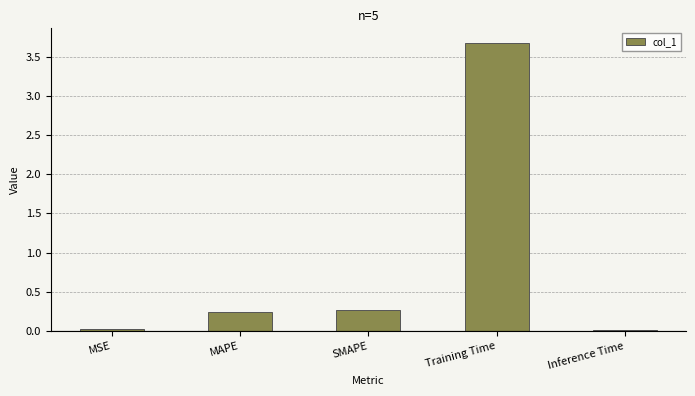

Are the bars grouped side by side (vs. stacked)?

No